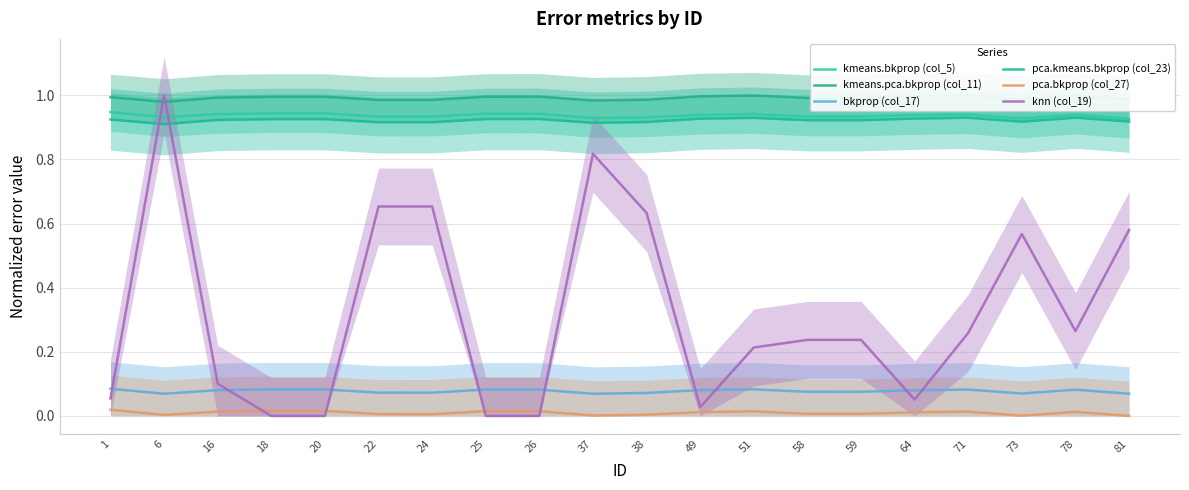

Count the pca.kmeans.bkprop (col_23) values in the range 0 to 1.

20